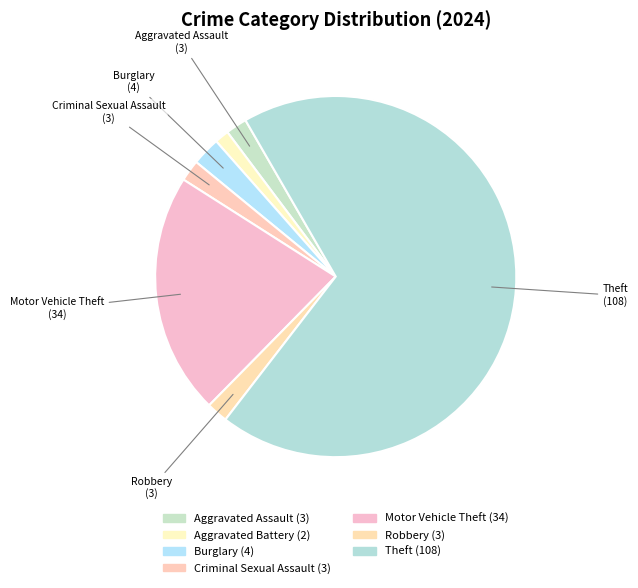

How many segments does this pie chart have?

7